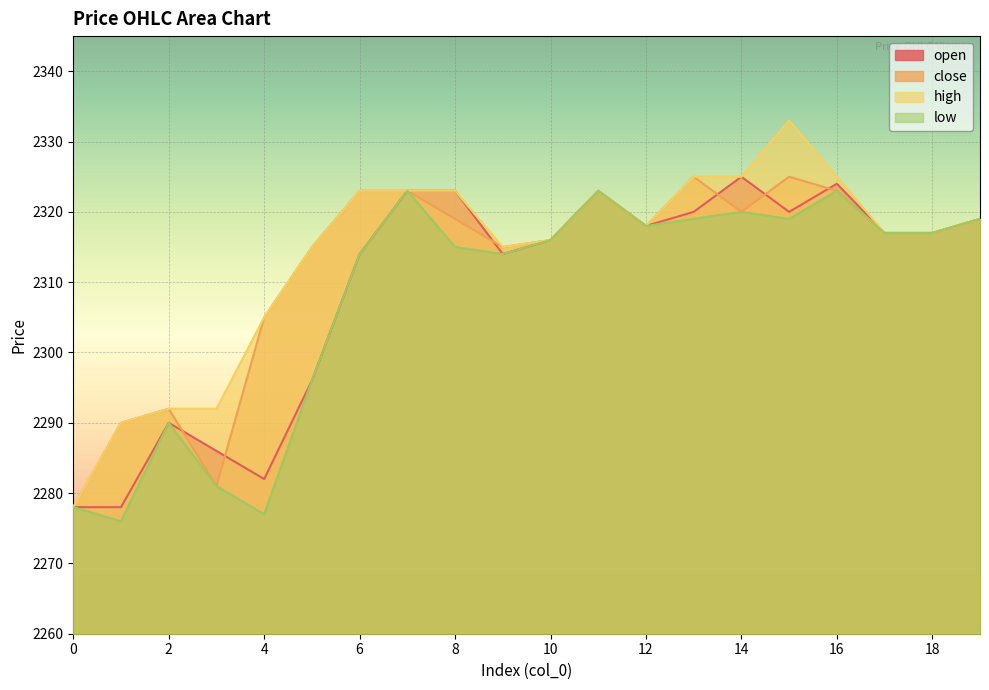

Which series has the largest total across all categories?

high